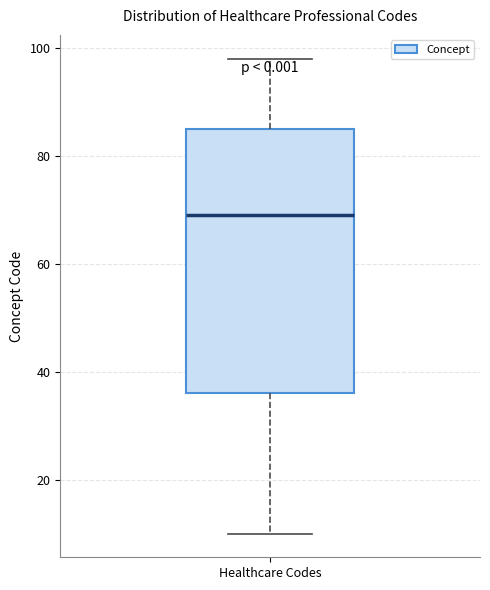

Read this box plot against the y-axis: the position of the median line, the range covered by the box, and the ends of both whiskers. The values are not printed on the chart, so give them approximately, as read against the axis.

median 70, box 36 to 86, whiskers 10 to 98